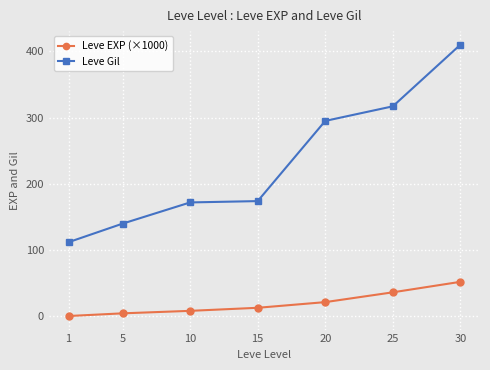

List the series in order of their peak value, lowest first.

Leve EXP (×1000), Leve Gil